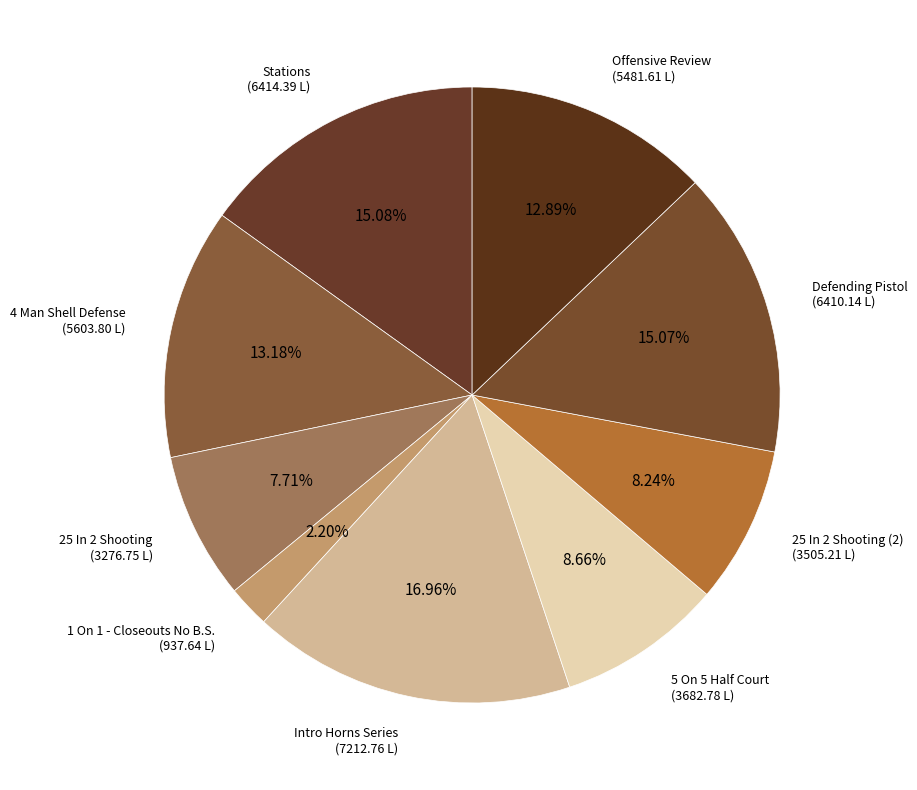

Between 1 On 1 - Closeouts No B.S. and Intro Horns Series, which is larger?

Intro Horns Series